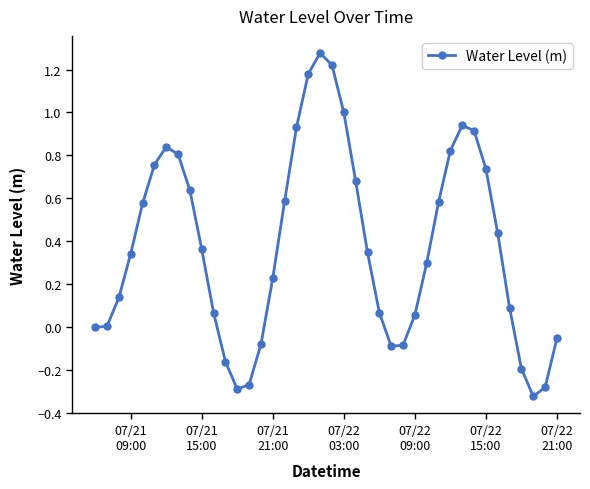

What is the difference between the maximum and second lowest values?

1.6